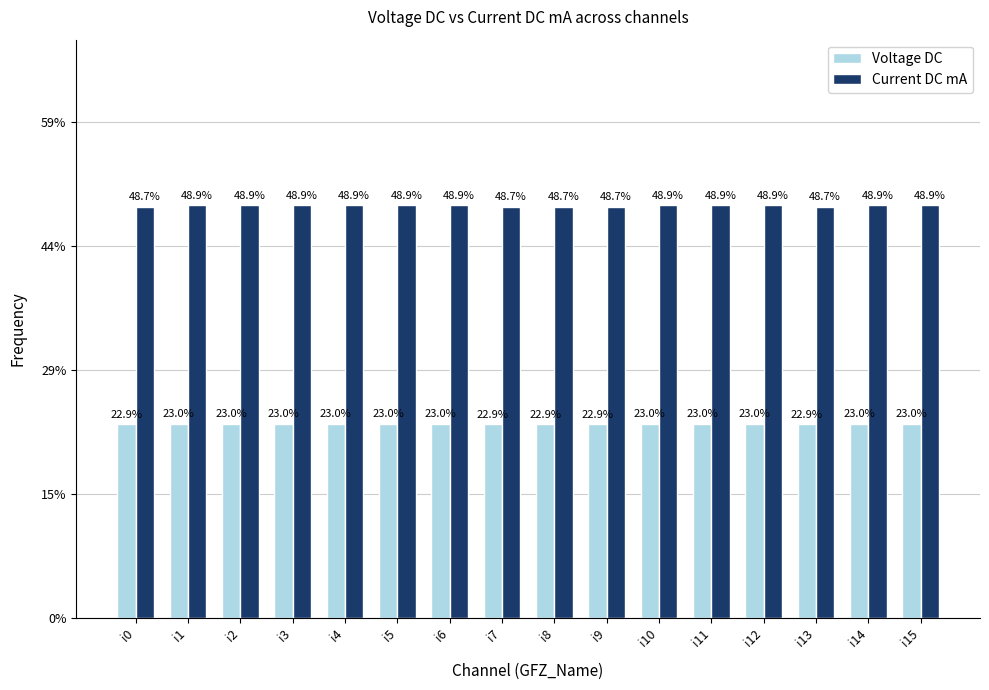

Which category has the lowest value in the Current DC mA series?

i0